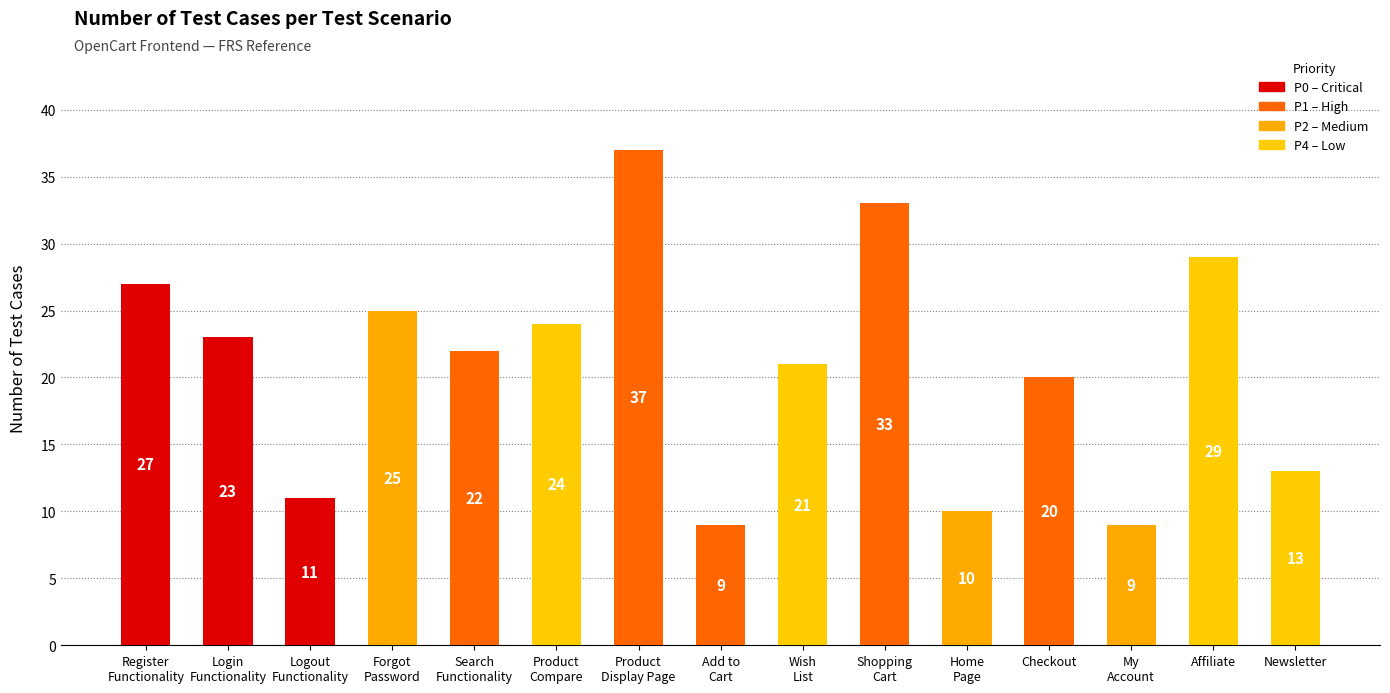

What position from the left is Wish
List?

9